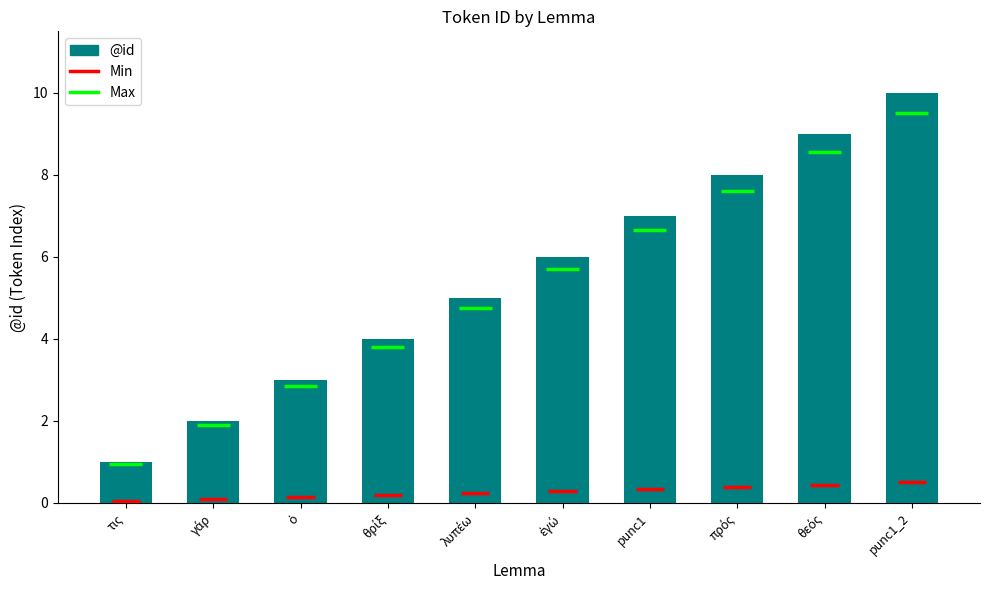

What is the smallest value displayed?

1